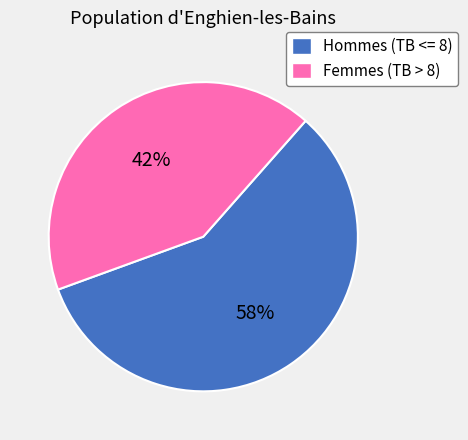

Does any single category account for the majority?

Yes